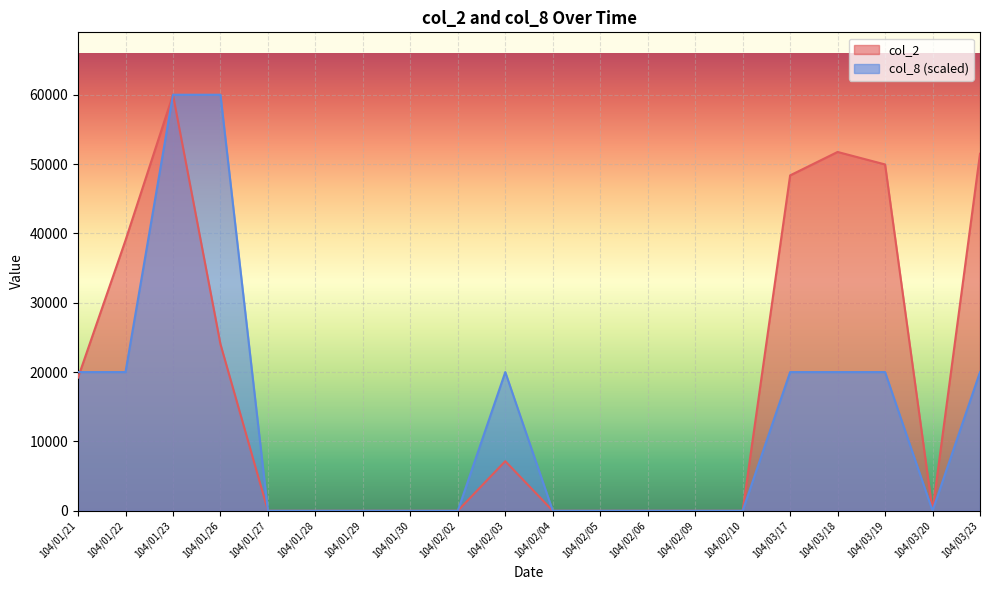

Between 104/01/22 and 104/01/29, which series saw the biggest shift?

col_2